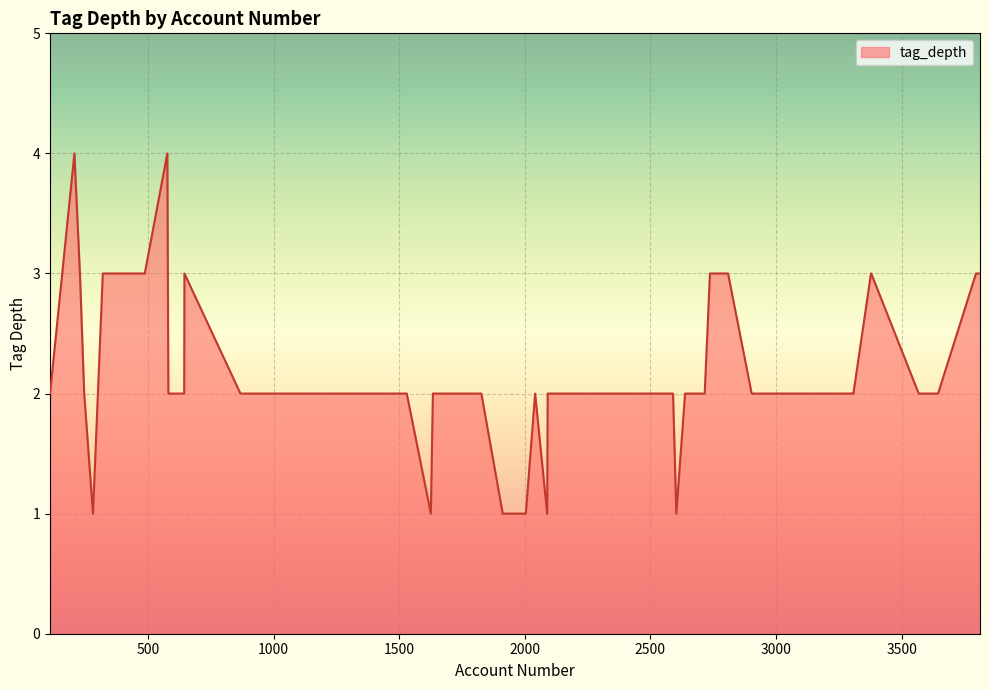

What is the difference between the maximum and minimum values?

3